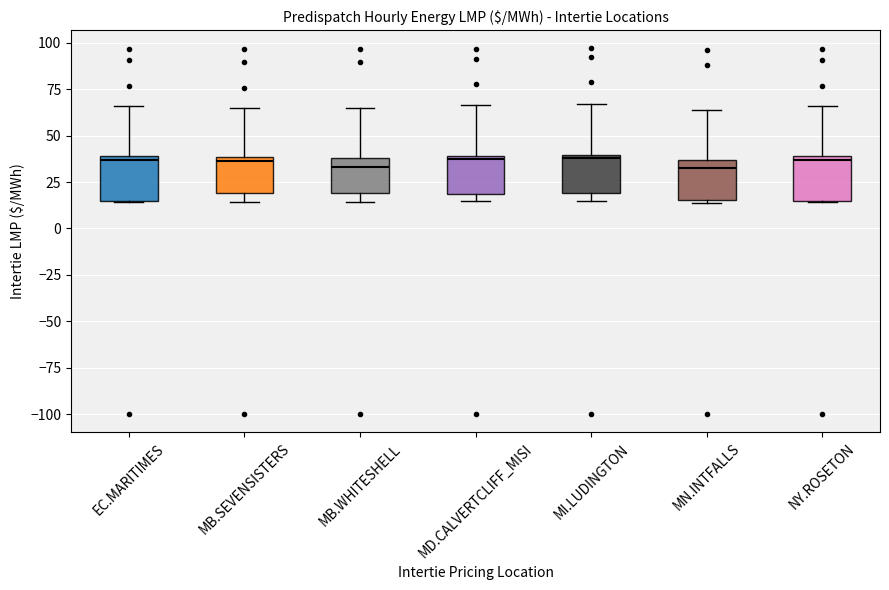

Where does the upper whisker of the box for MI.LUDINGTON end on the y-axis? The values are not printed on the chart, so give them approximately, as read against the axis.

65